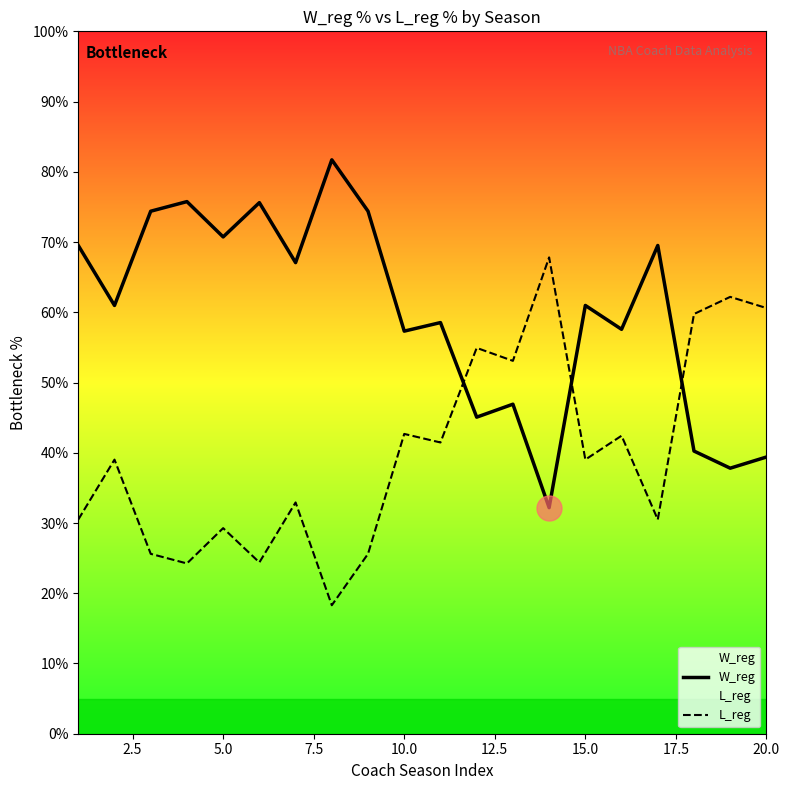

What is the maximum value for L_reg?

67.8